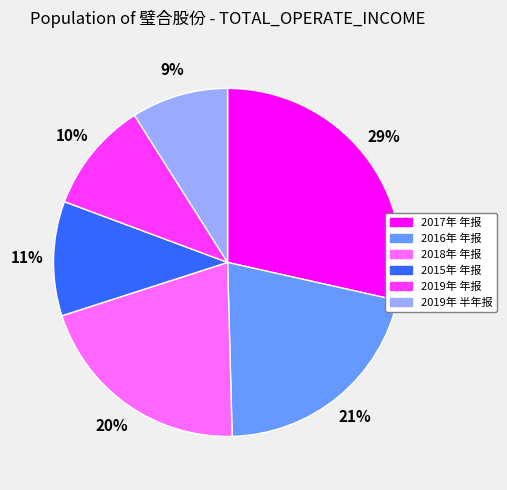

Does 2017年 年报 represent more than half of the total?

No